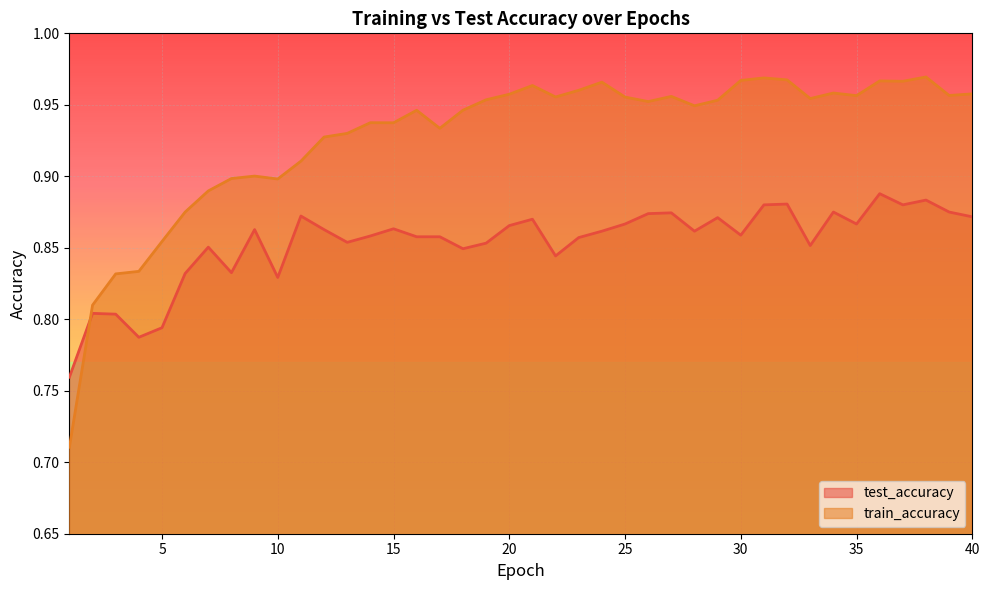

What is the sum of all train_accuracy values?

37.1